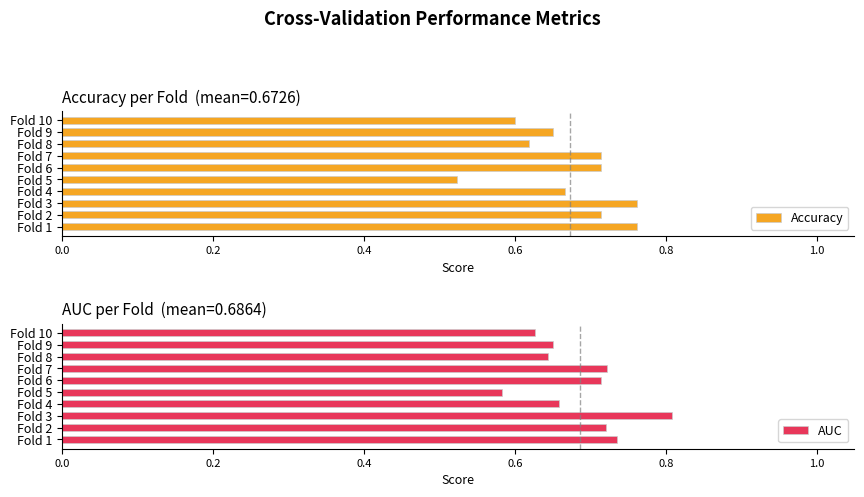

How many Accuracy values are between 0 and 1?

10